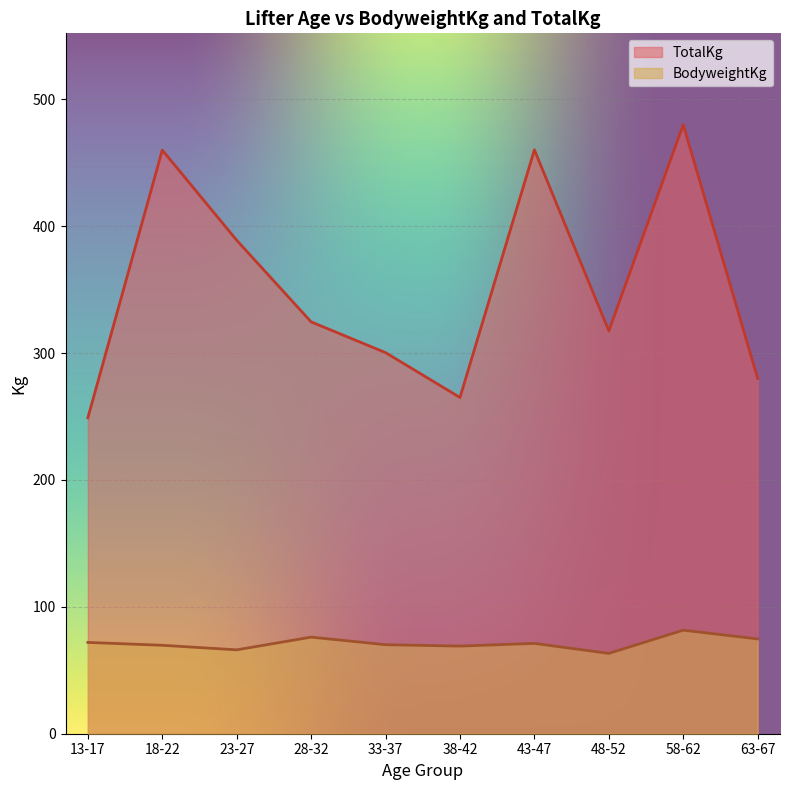

Between 43-47 and 48-52, which series saw the biggest shift?

TotalKg